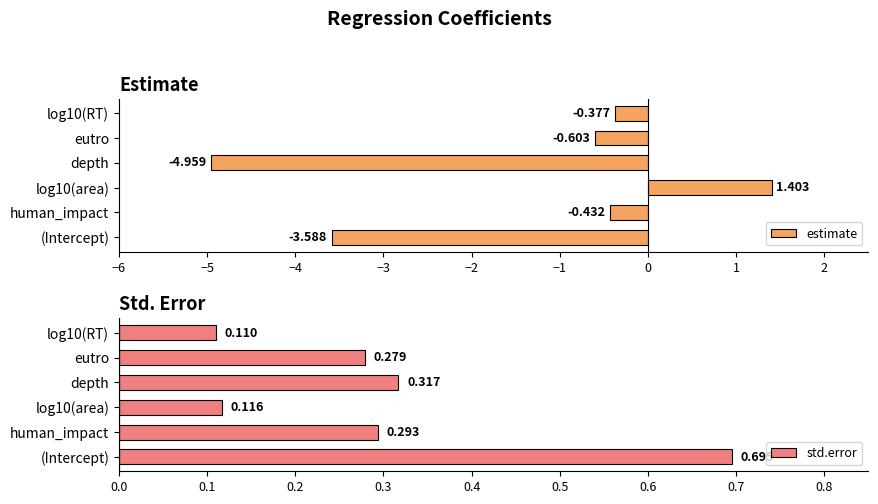

Between eutro and (Intercept), which is larger?

eutro